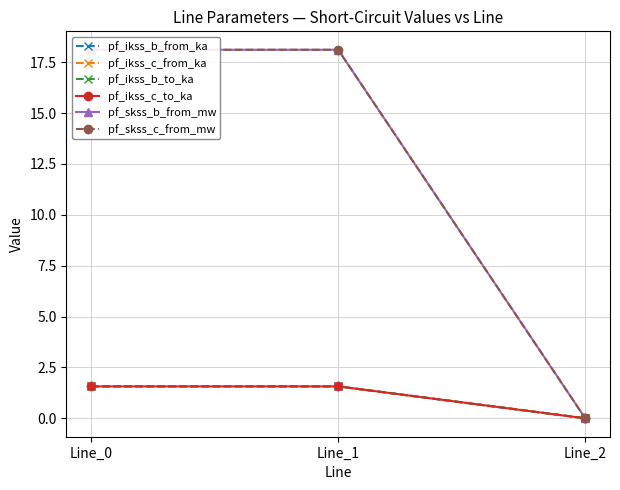

Which series has the largest range (max minus min)?

pf_skss_b_from_mw